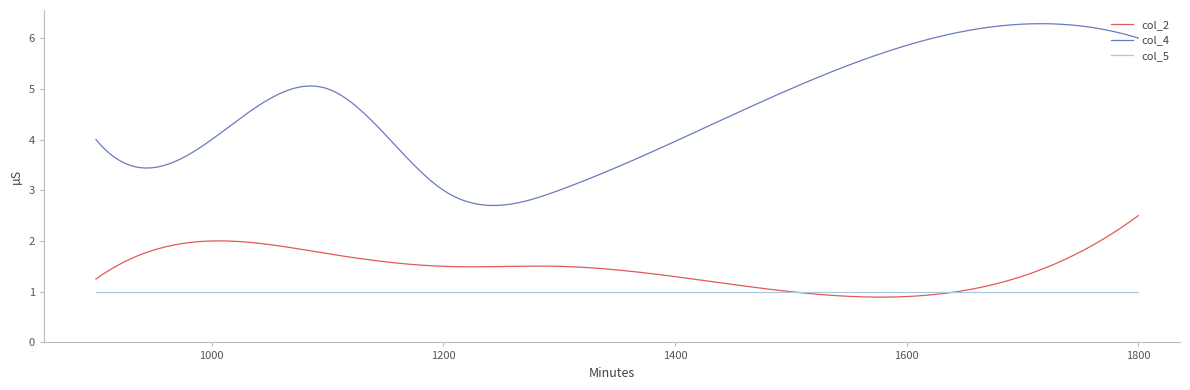

What is the lowest value of the col_5 series?

1.0